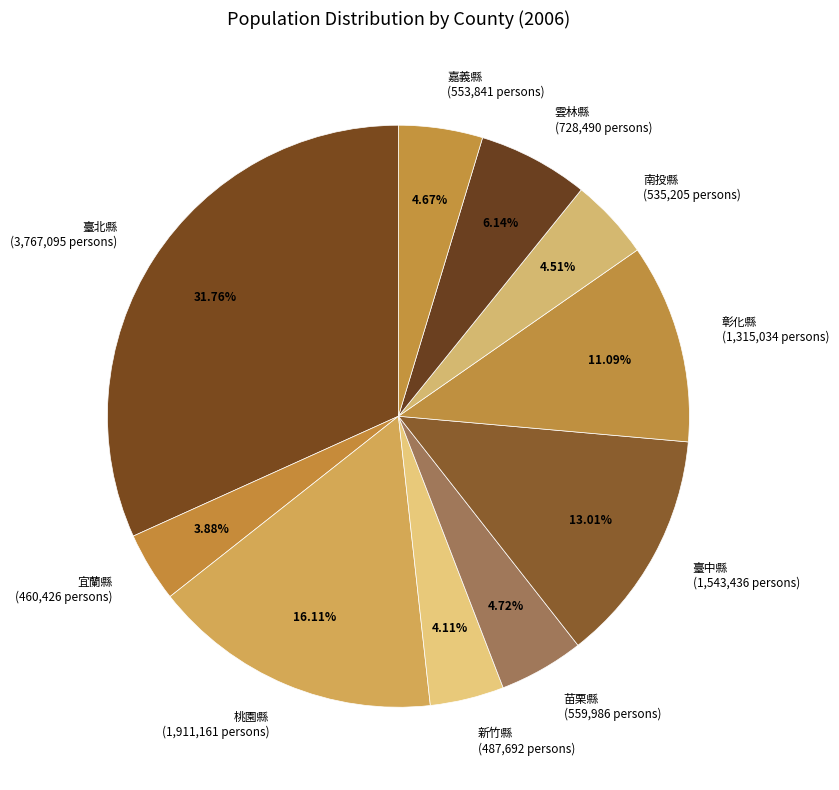

Approximately how many times larger is the value at 桃園縣 compared to 臺北縣?

0.5